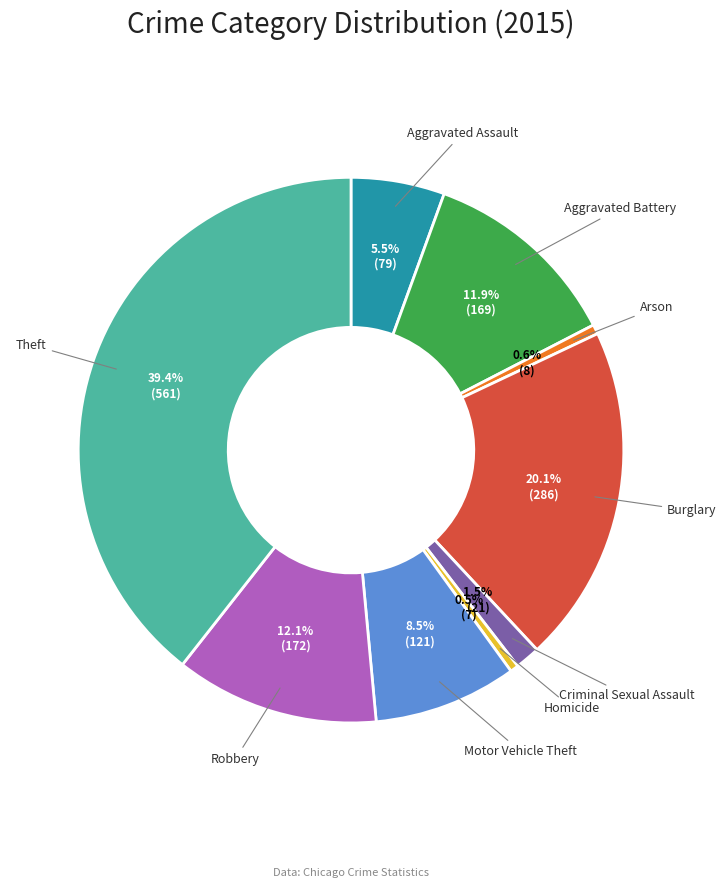

Which category has the biggest portion of the pie?

Theft